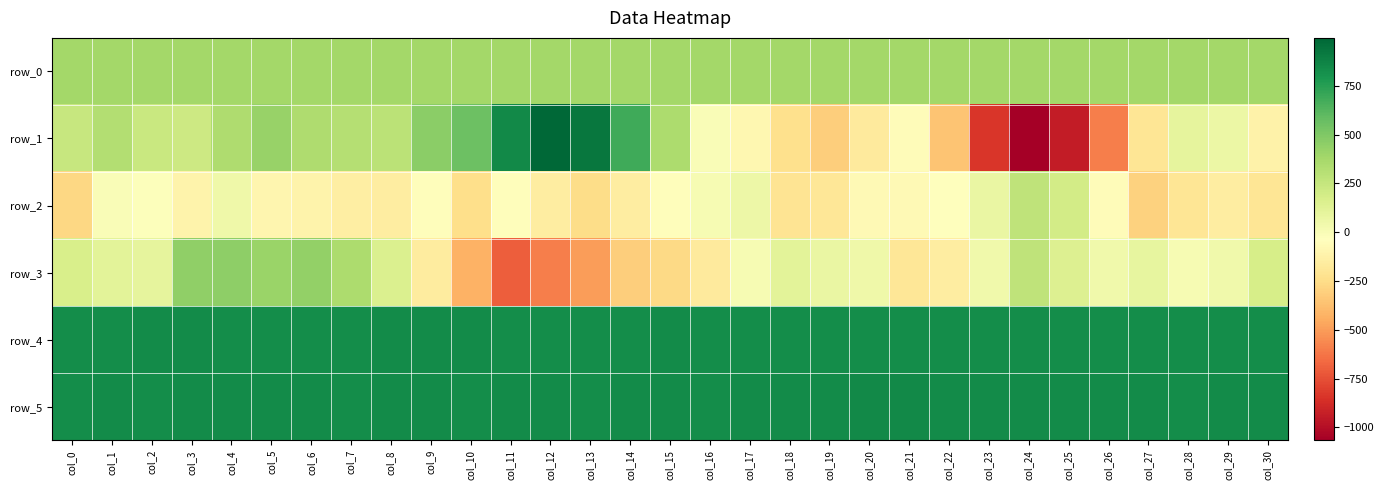

List the labels in order of row_2 value, largest first.

col_24, col_25, col_23, col_17, col_4, col_16, col_1, col_2, col_22, col_11, col_15, col_9, col_26, col_21, col_20, col_5, col_6, col_3, col_7, col_29, col_14, col_12, col_8, col_19, col_30, col_28, col_18, col_10, col_13, col_0, col_27